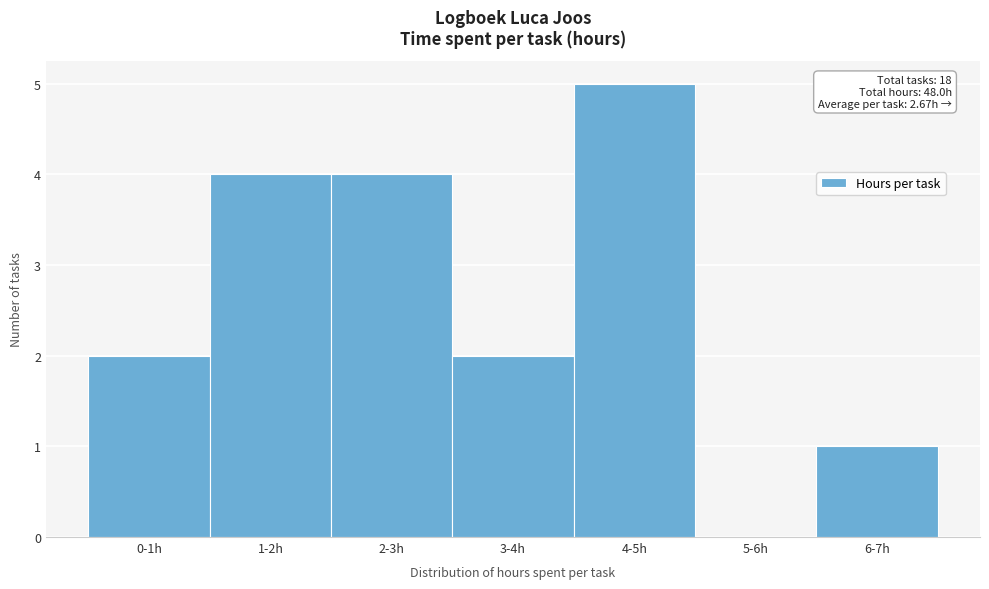

Reading left to right, list all the values displayed in this chart.

0-1h=2	1-2h=4	2-3h=4	3-4h=2	4-5h=5	5-6h=0	6-7h=1